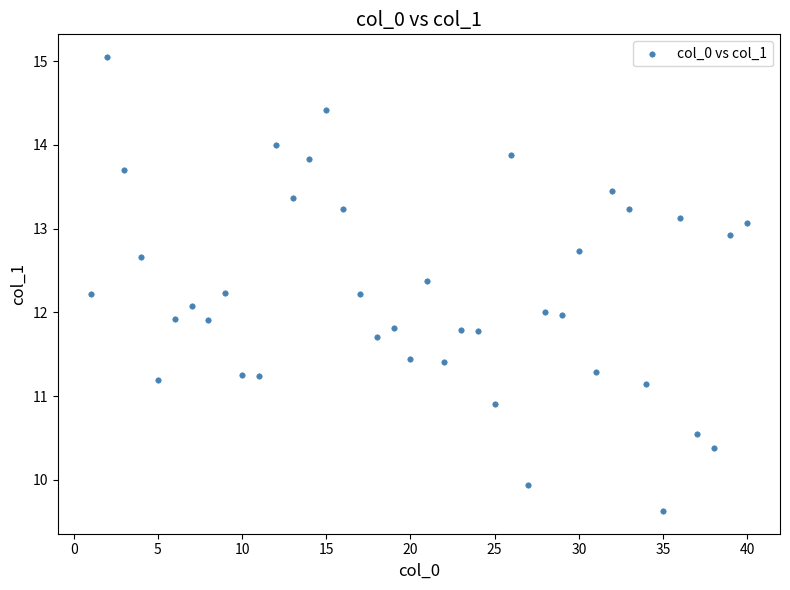

What is the range of X values (max minus min)?

39.0